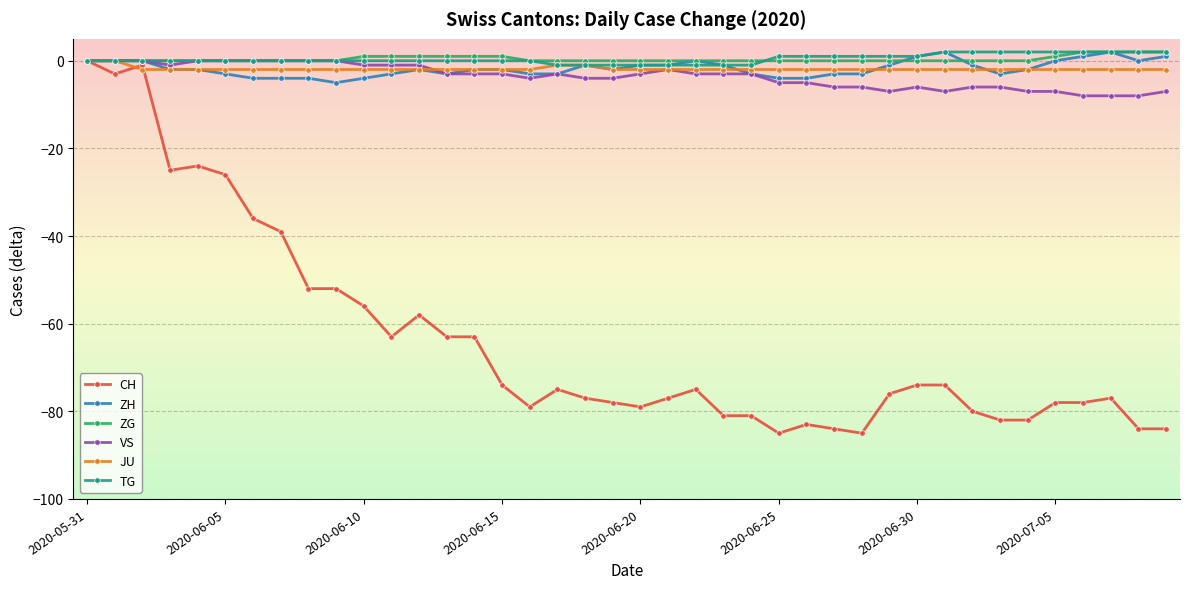

Is this an area chart (filled region under the line)?

No